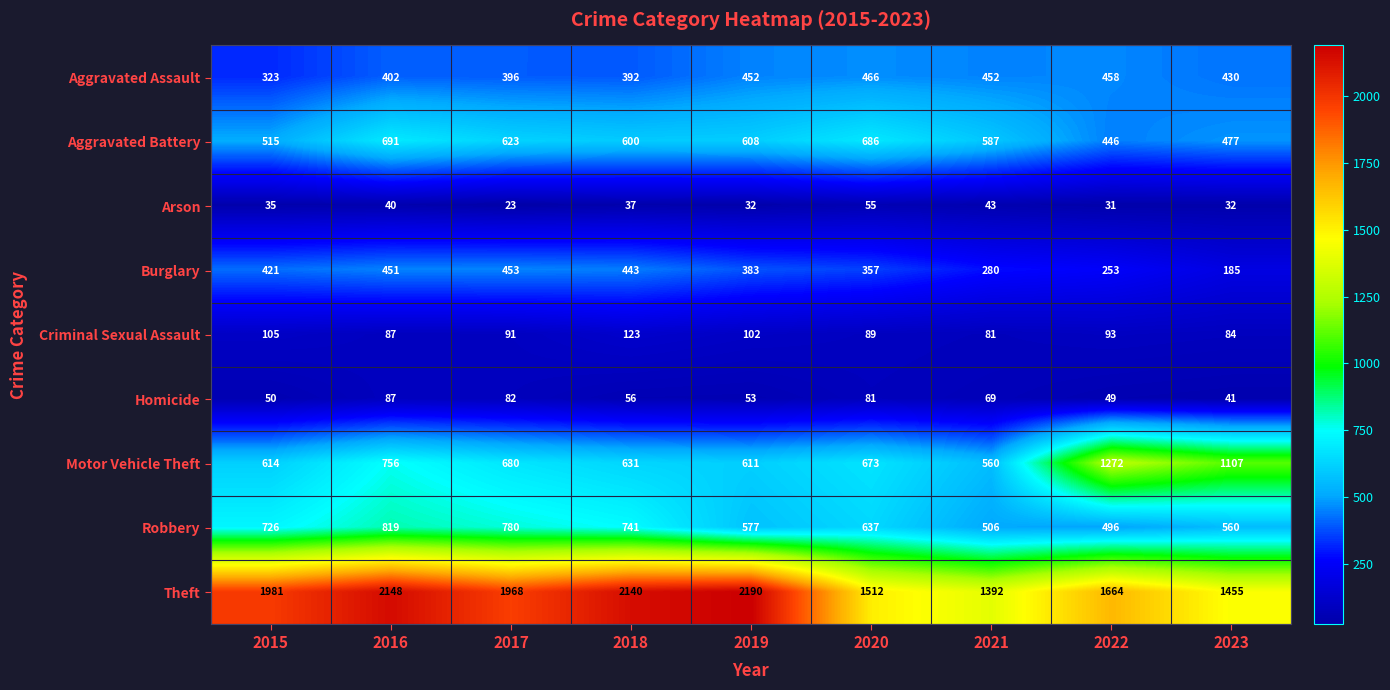

Where does the Criminal Sexual Assault series first go above 91?

2015